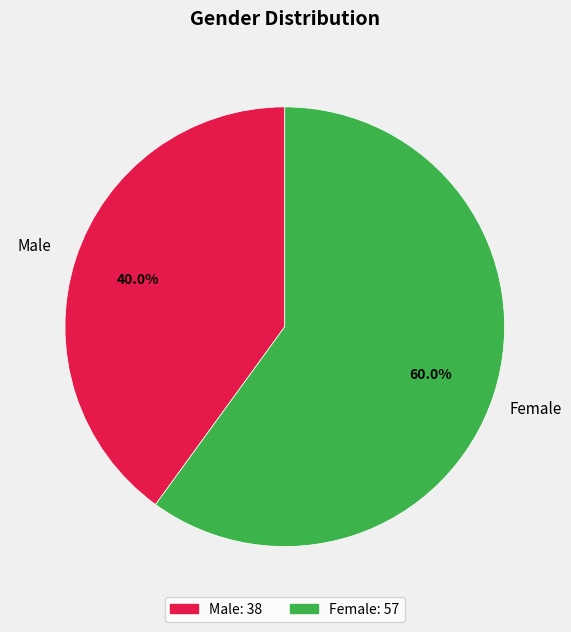

How many segments does this pie chart have?

2